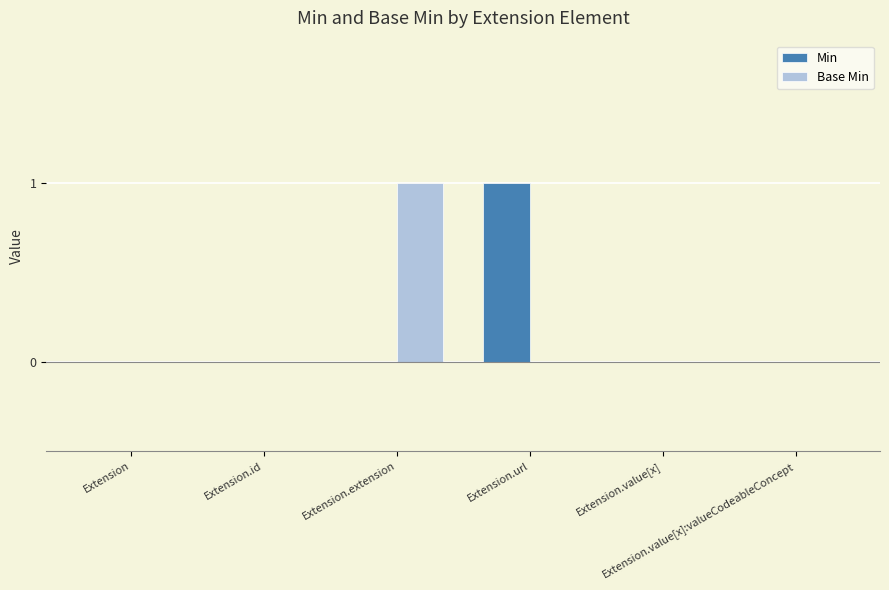

What are all the series names shown in the legend?

Min, Base Min